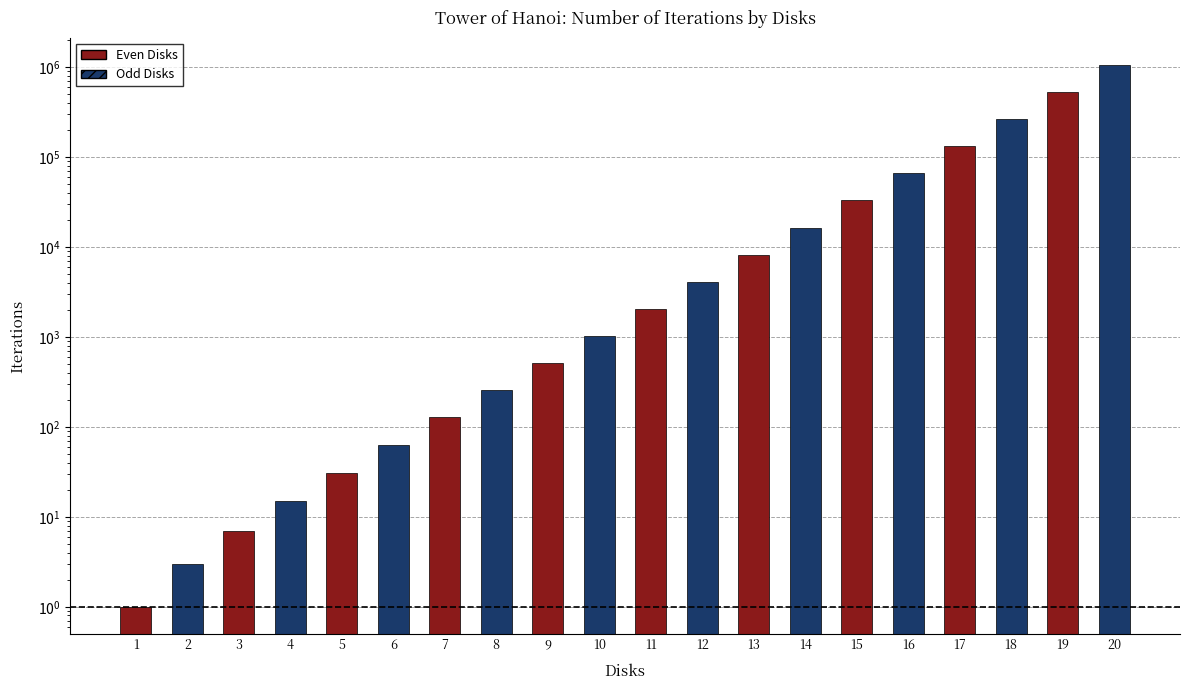

Approximately how many times larger is the value at 20 compared to 19?

2.0